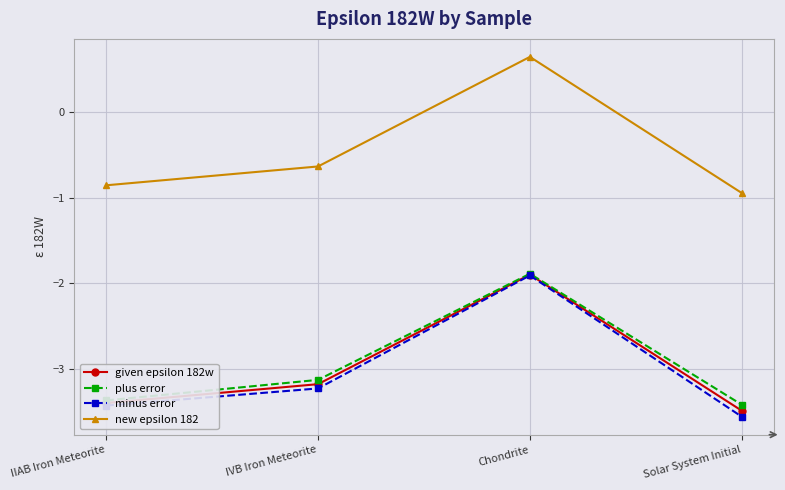

Is it true that new epsilon 182 equals -1.0 at IVB Iron Meteorite?

False